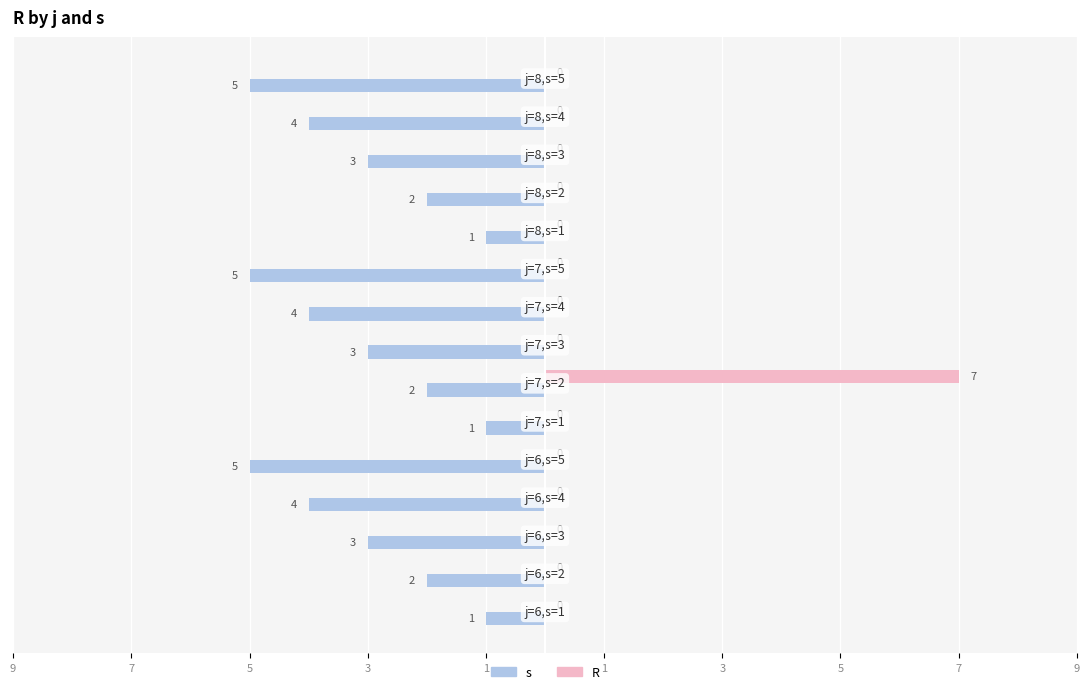

What are all the series names shown in the legend?

s, R